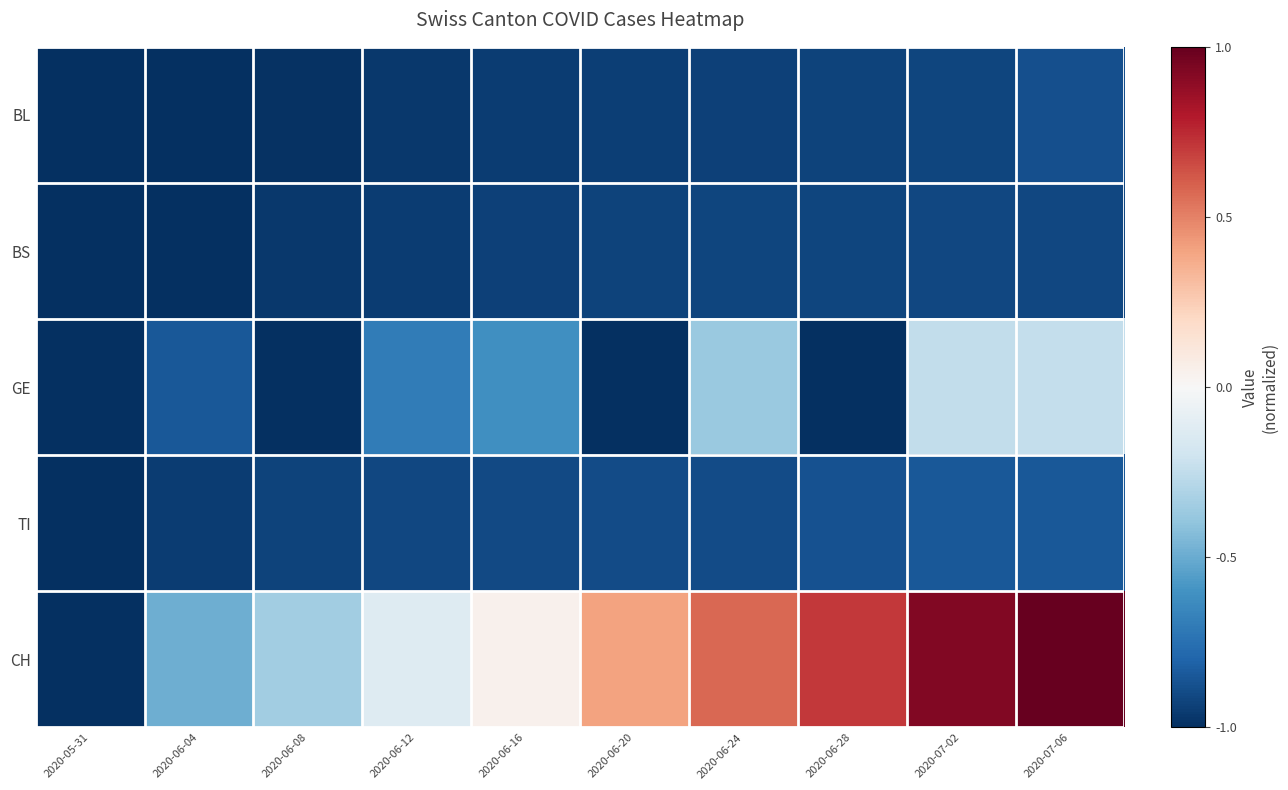

Which series has the largest total across all categories?

CH